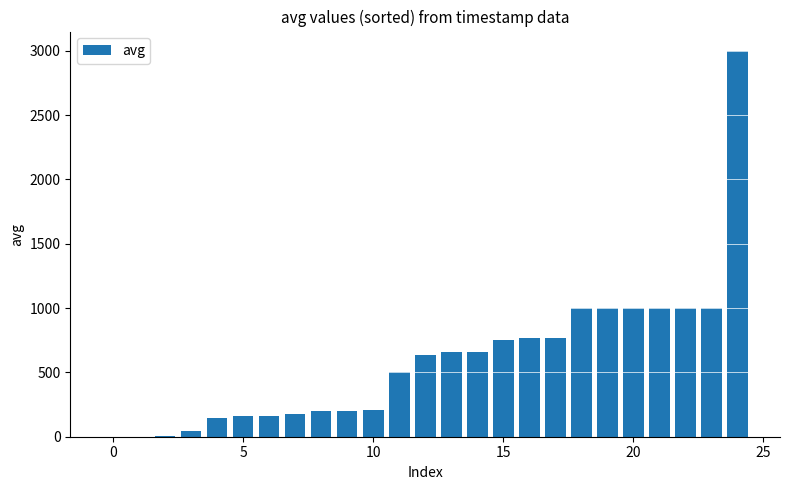

What is the maximum value shown in the chart?

3000